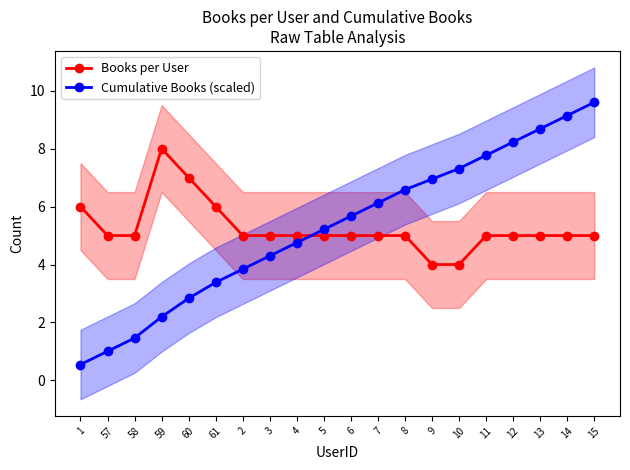

What is the total value across all series at 13?

13.7